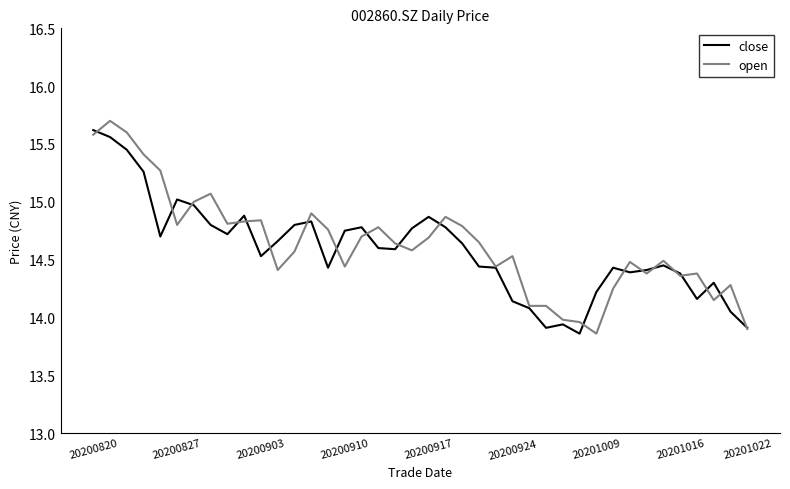

How many lines are shown in the chart?

2